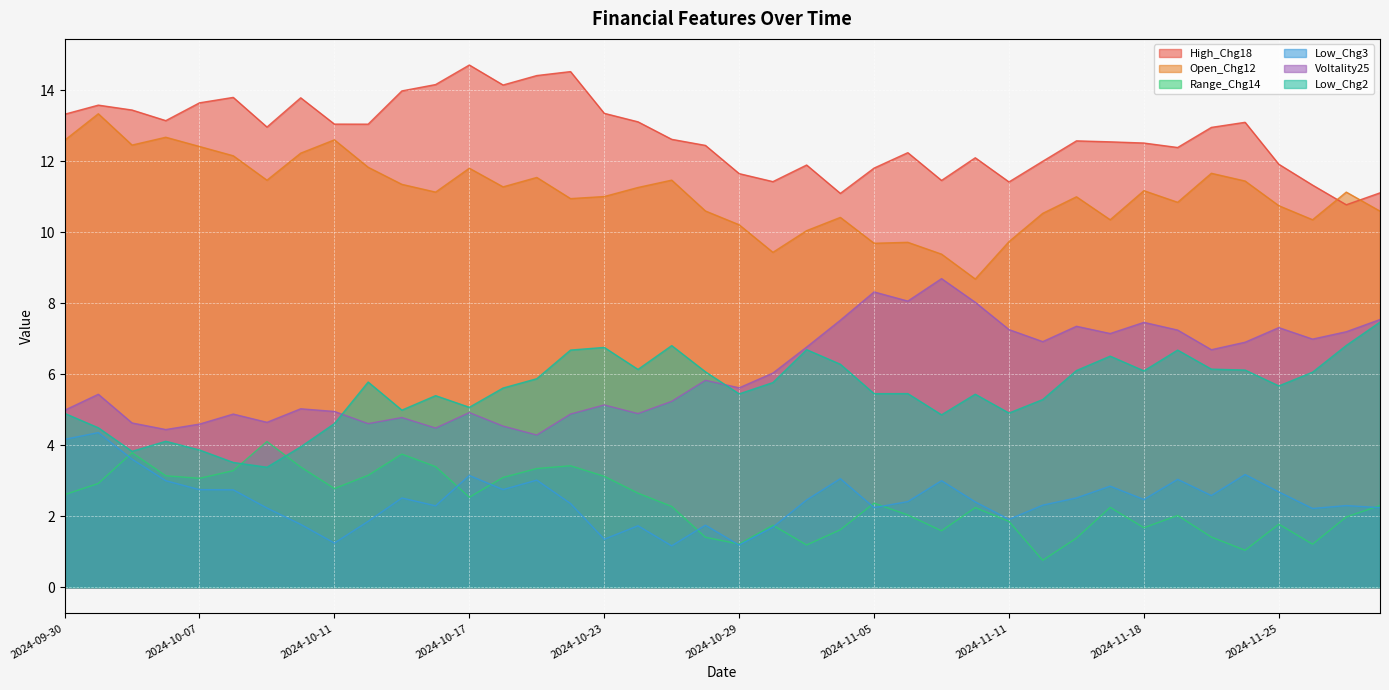

True or false: Voltality25 has more than 0 interior local peaks.

True